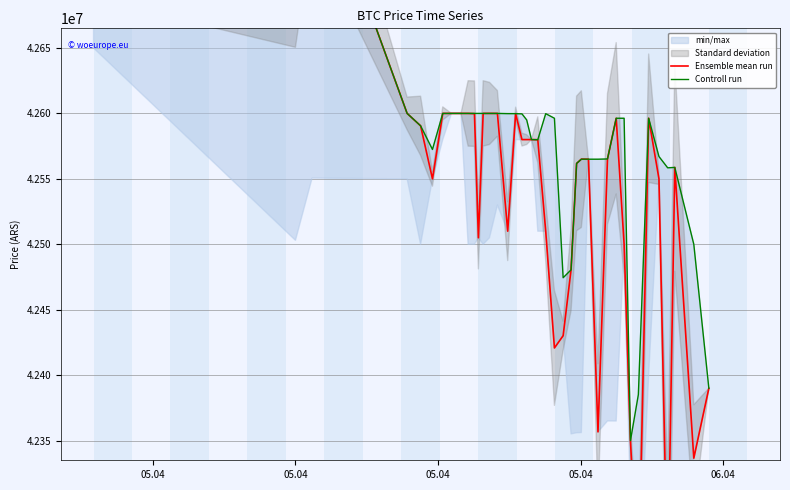

Which series ends up on top after the final intersection of Controll run and Ensemble mean run?

Ensemble mean run